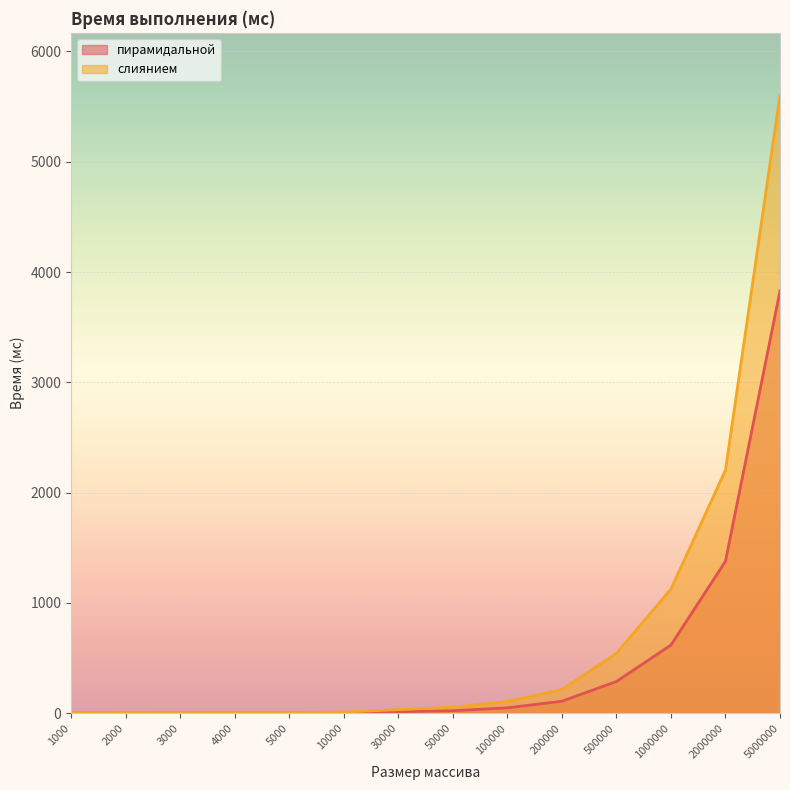

True or false: пирамидальной and слиянием intersect in this chart.

False